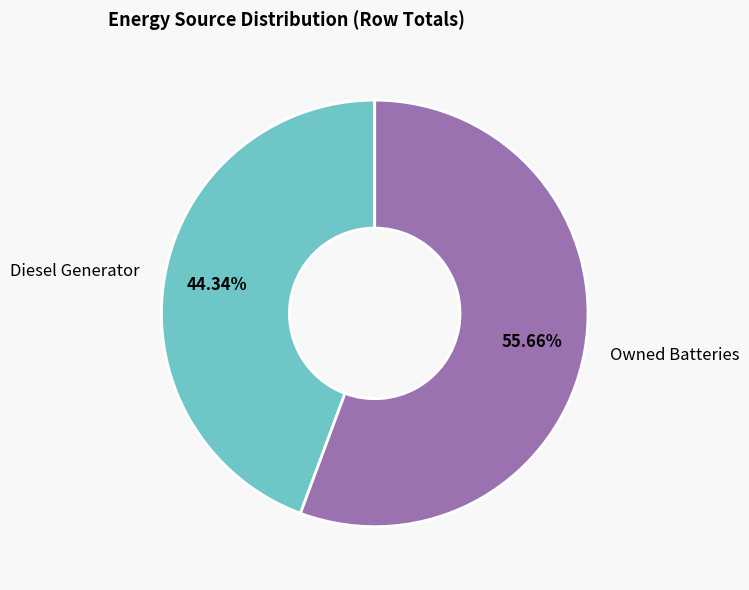

Which has a higher value, Owned Batteries or Diesel Generator?

Owned Batteries